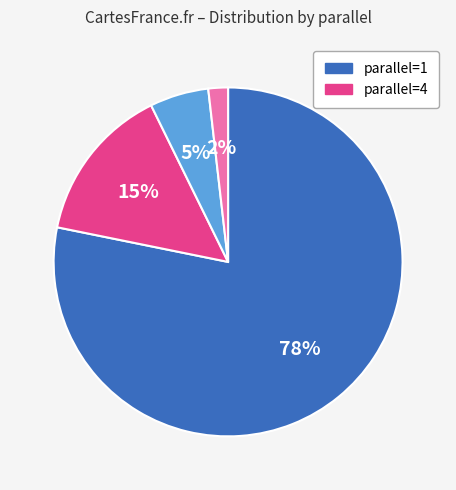

To the nearest percent, what is the average slice percentage?

25%